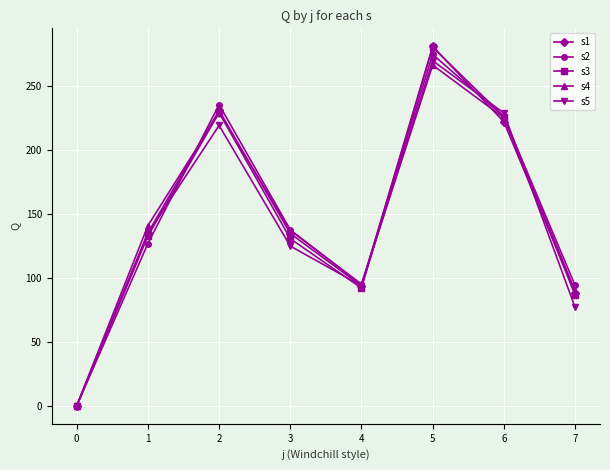

Is it true that s5 equals 228.7 at 6?

True